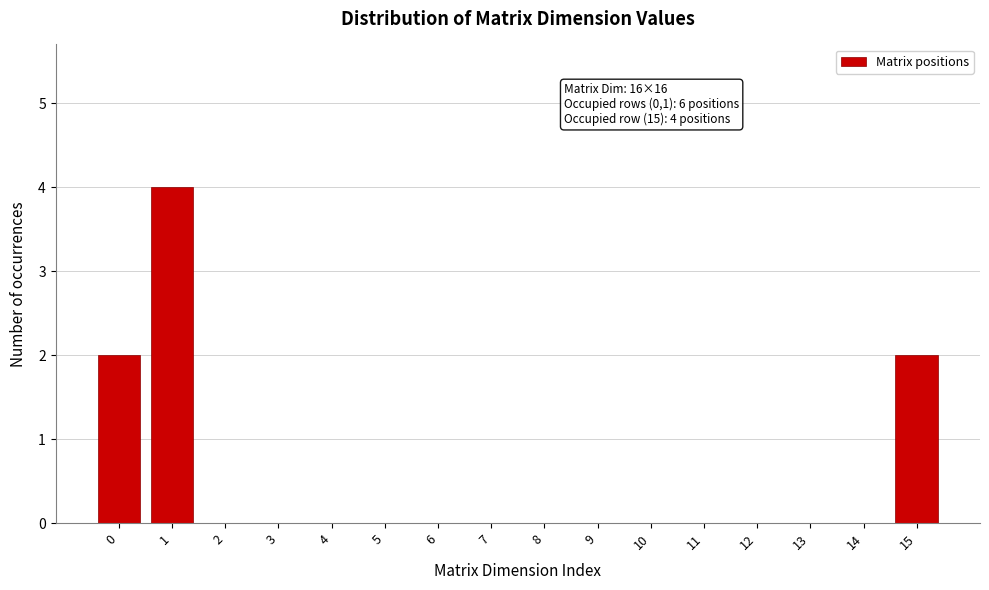

Reading right to left, list all the values displayed in this chart.

15=2	14=0	13=0	12=0	11=0	10=0	9=0	8=0	7=0	6=0	5=0	4=0	3=0	2=0	1=4	0=2